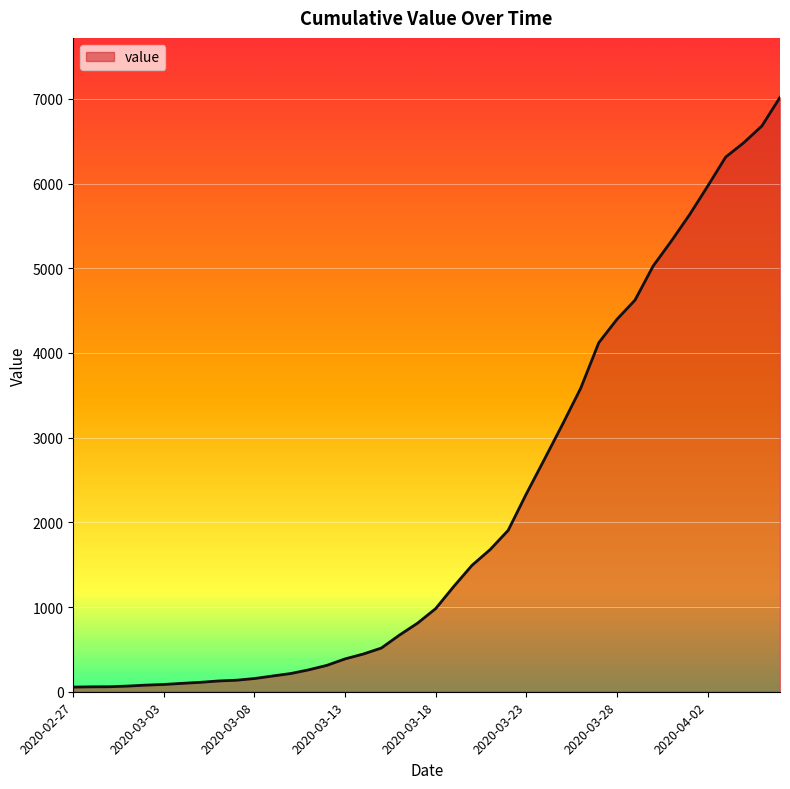

What is the greatest value displayed?

7019